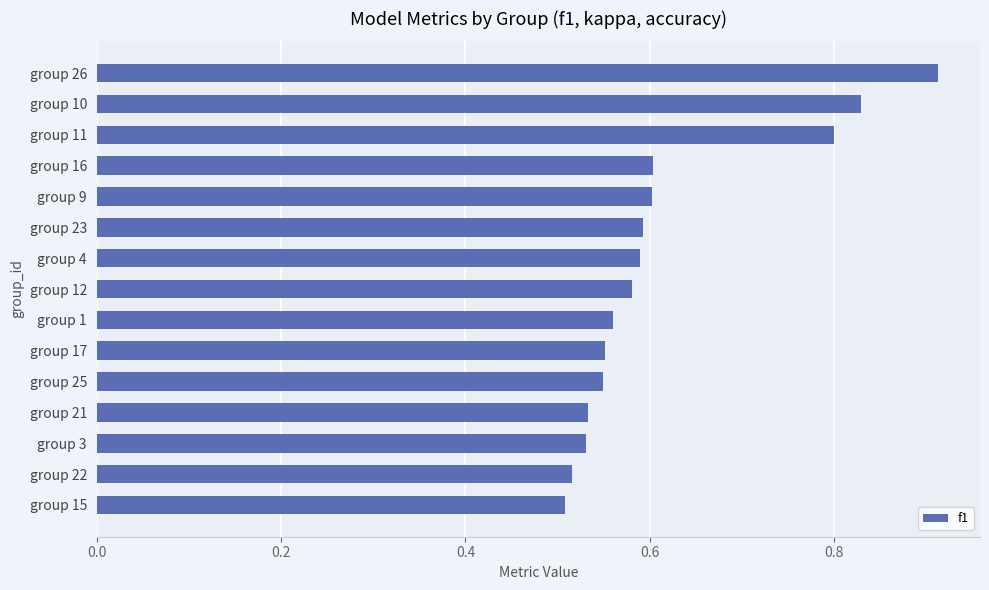

What position from the bottom is group 12?

8